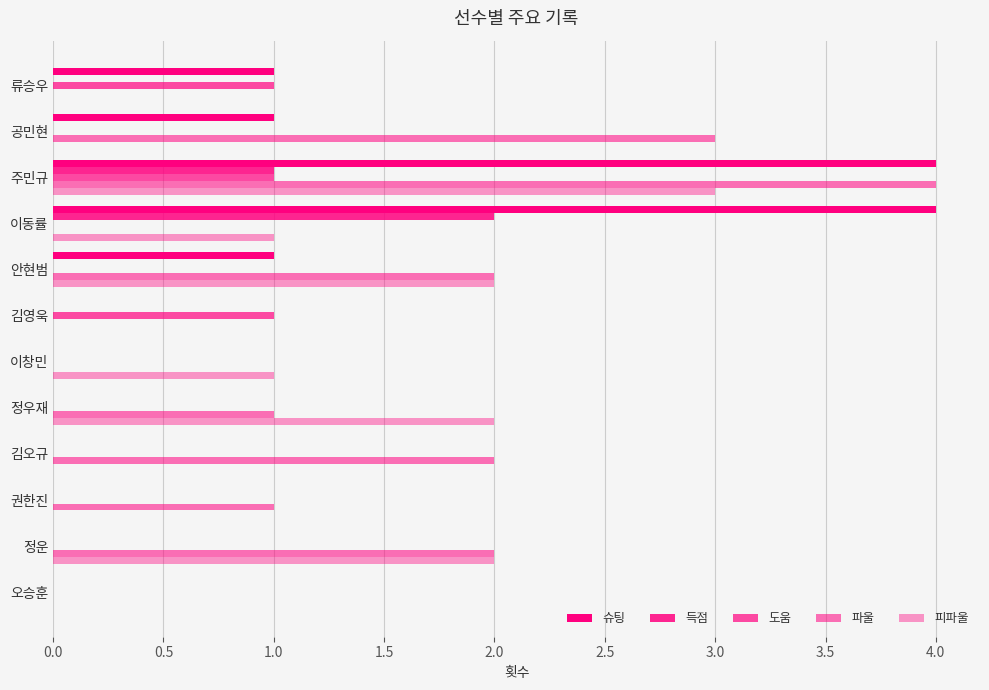

What is the value of the 슈팅 bar at the 9th from the left?

4